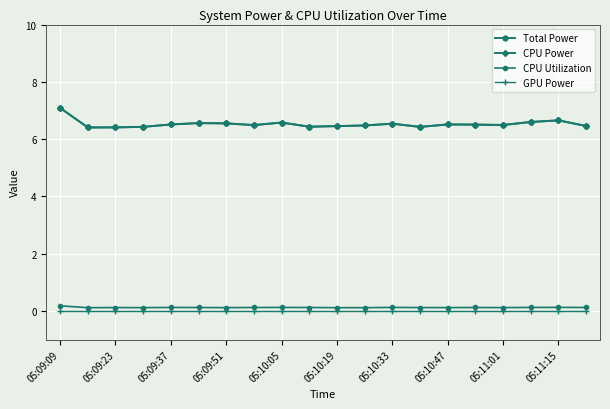

True or false: GPU Power has more than 0 points higher than both neighbors.

False